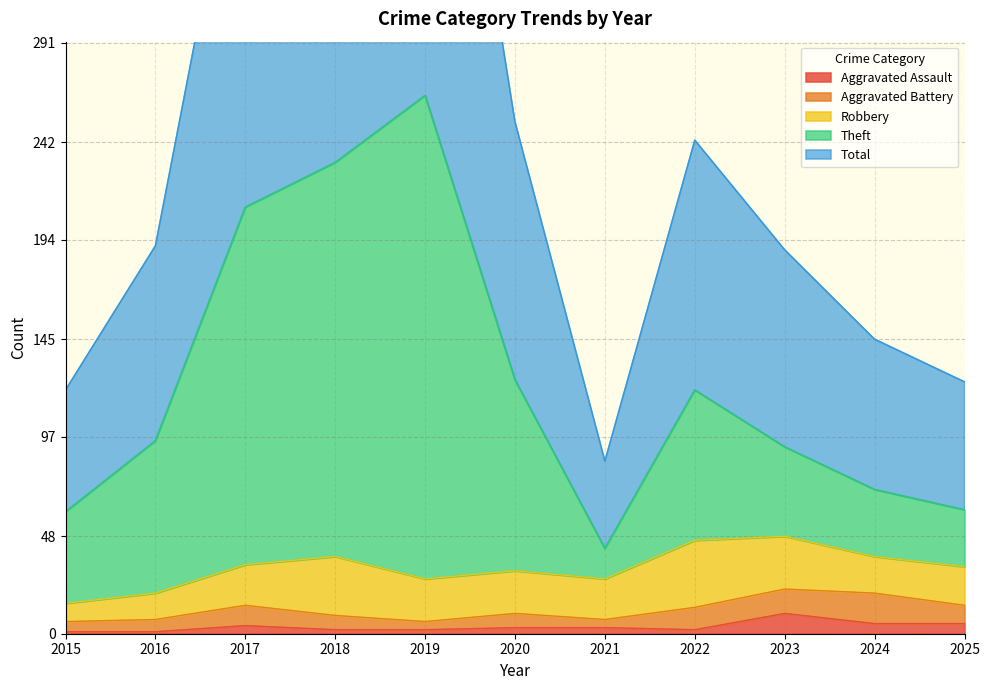

True or false: Theft has a value of 169 at 2020.

False